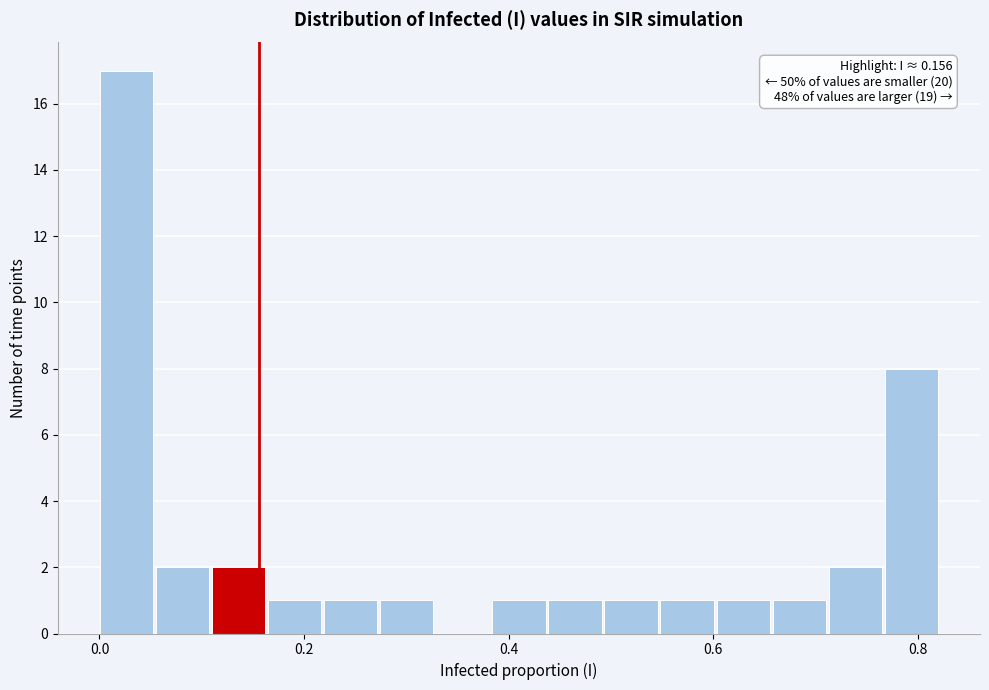

Read against the x-axis, roughly where is the centre of the tallest bar?

0.02